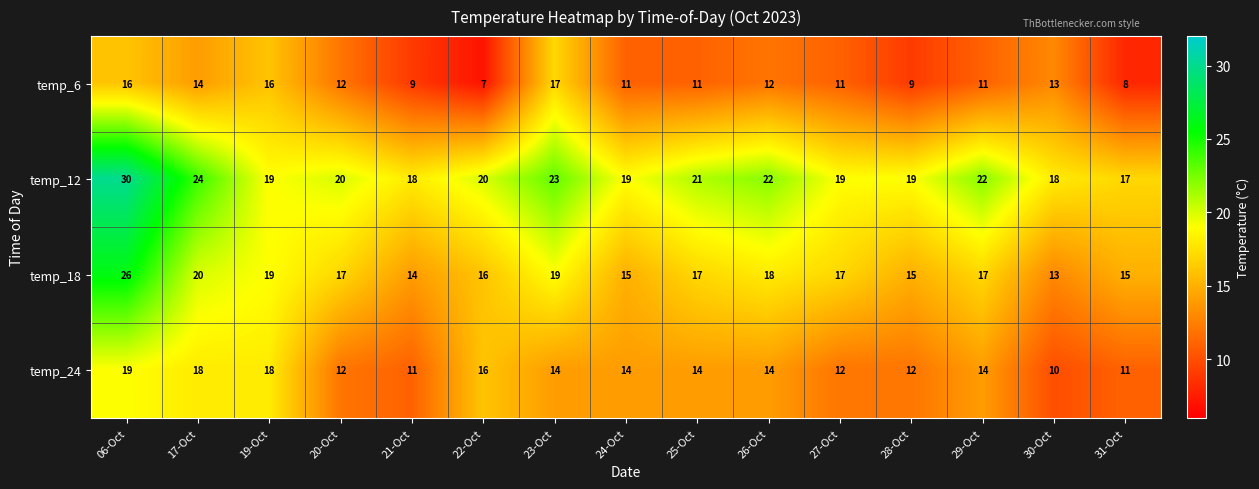

Which label corresponds to the smallest value in the chart?

22-Oct